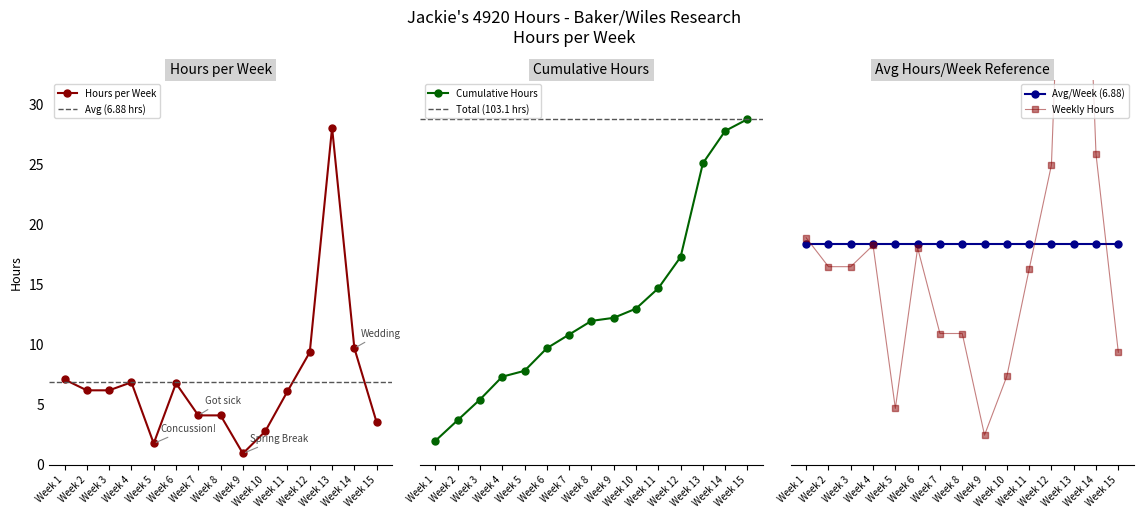

Reading left to right, what are all the values shown in this chart?

7.1	6.2	6.2	6.8	1.7	6.7	4.1	4.1	0.9	2.7	6.1	9.3	28.0	9.7	3.5